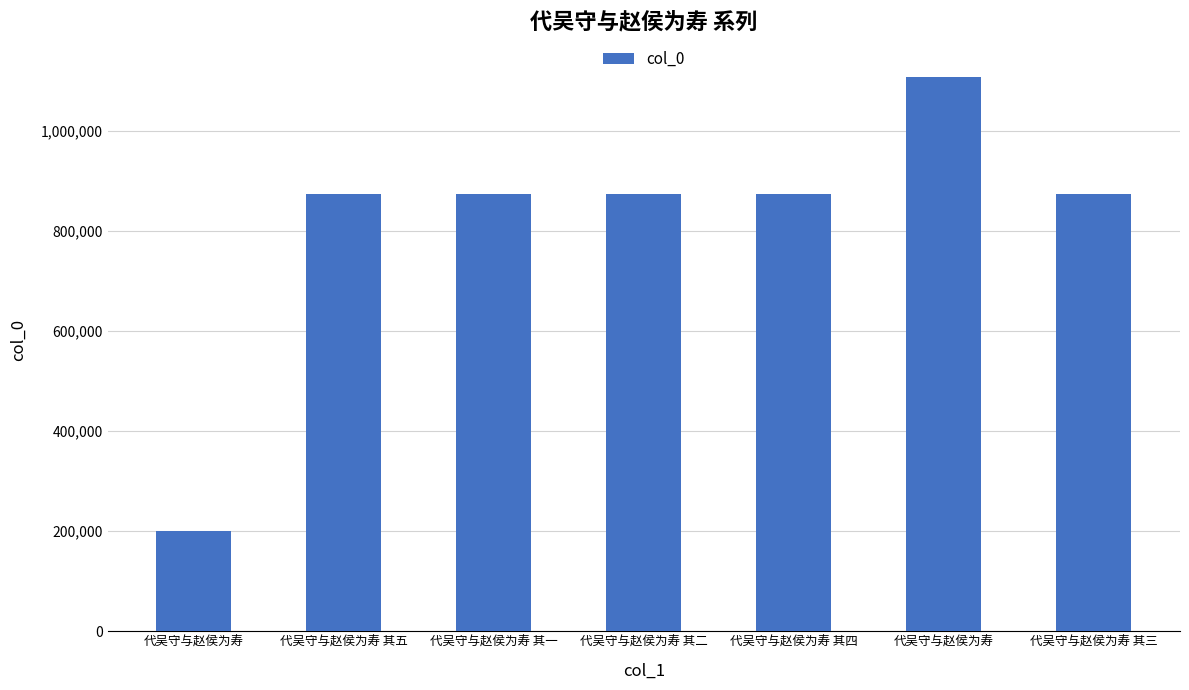

Reading left to right, list all the values displayed in this chart.

199523	874069	874073	874070	874072	1108329	874071